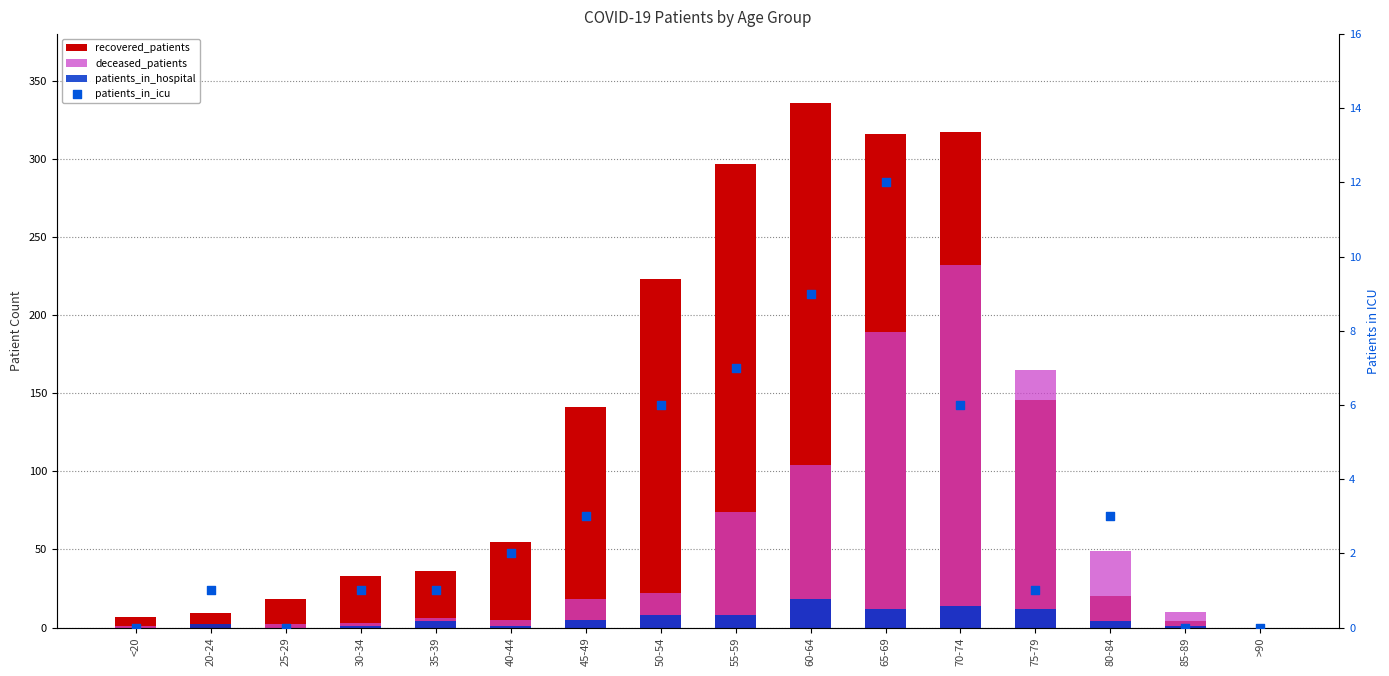

What is the total value across all series at 45-49?

167